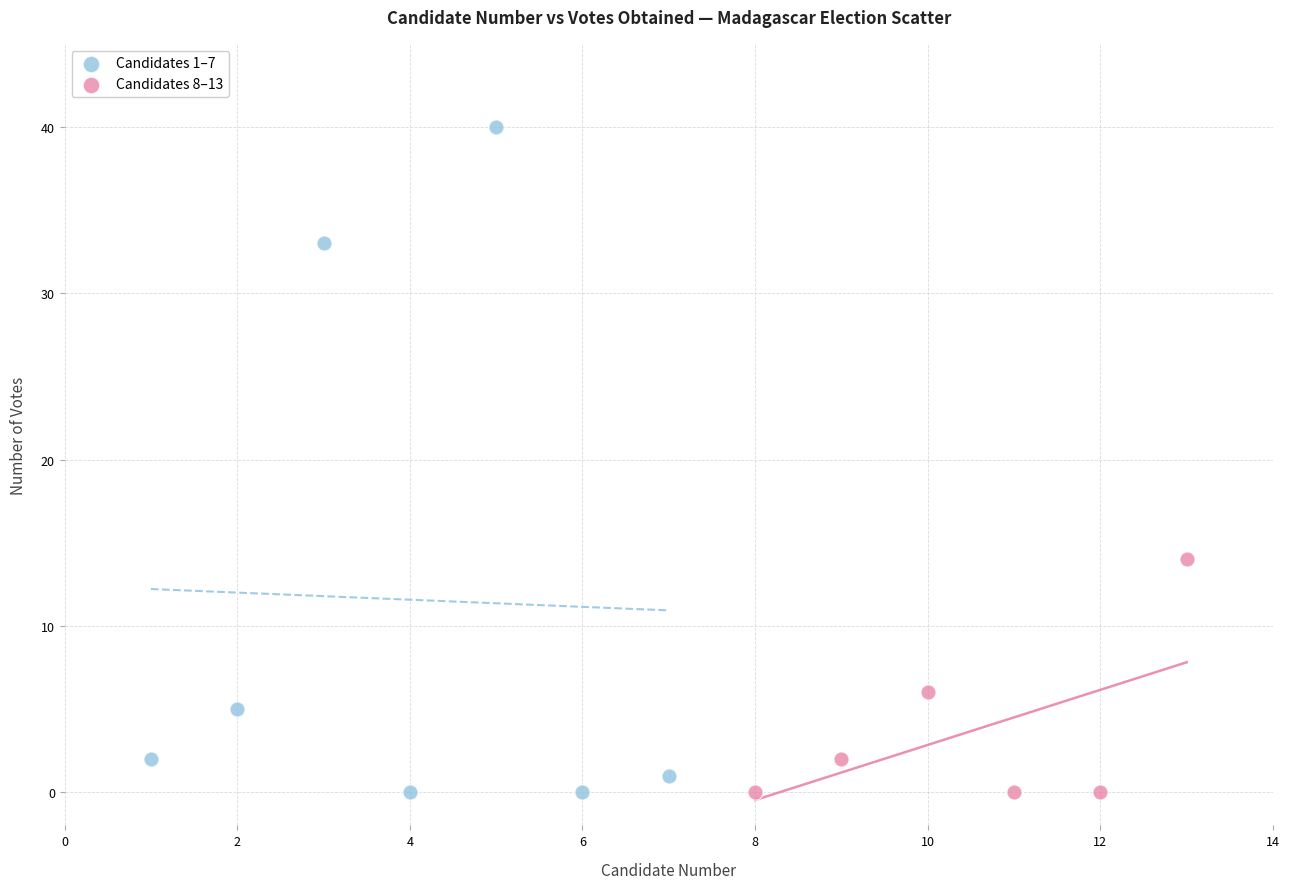

Which series contains the highest Y value?

Candidates 1–7